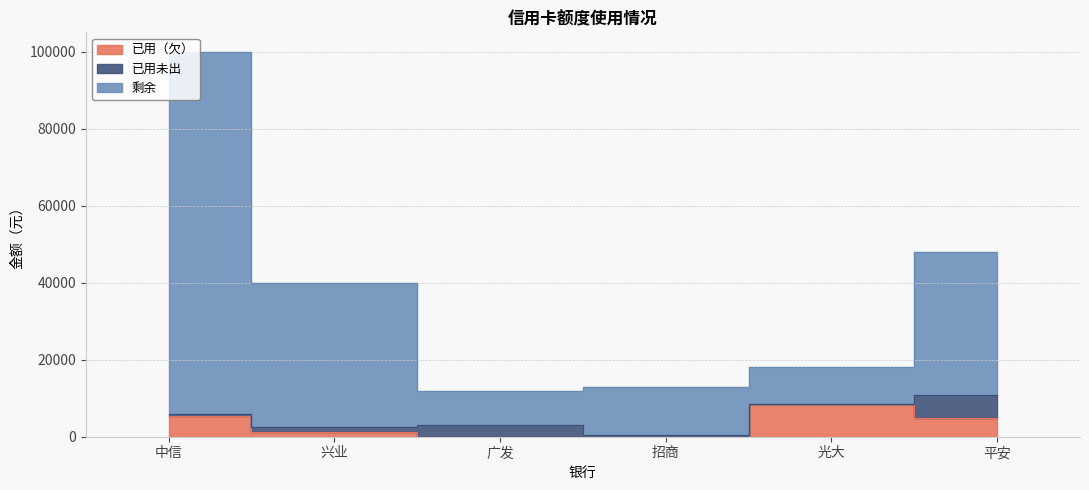

What is the label of the 2nd point from the left?

兴业